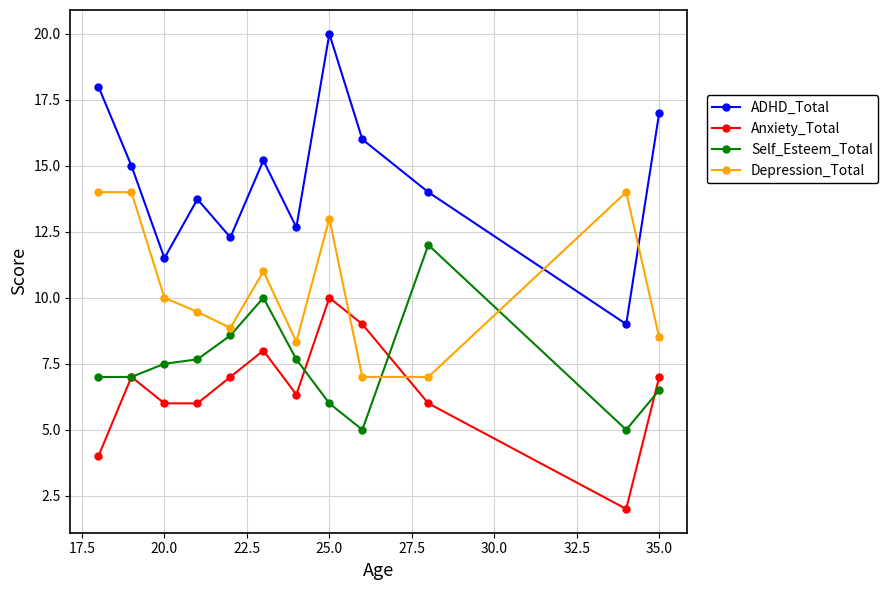

Which series has the largest total across all categories?

ADHD_Total